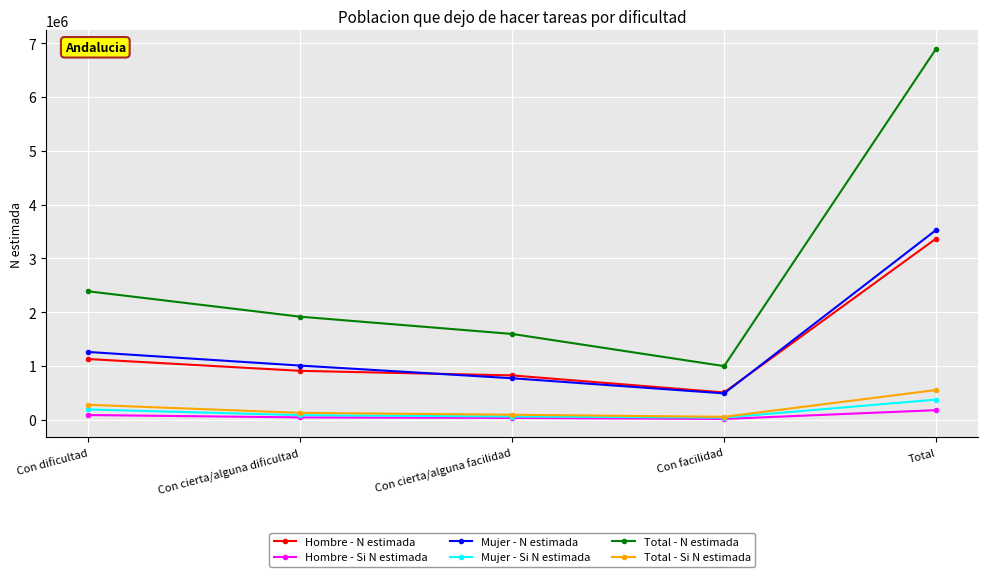

What is the minimum value for Hombre - Si N estimada?

14330